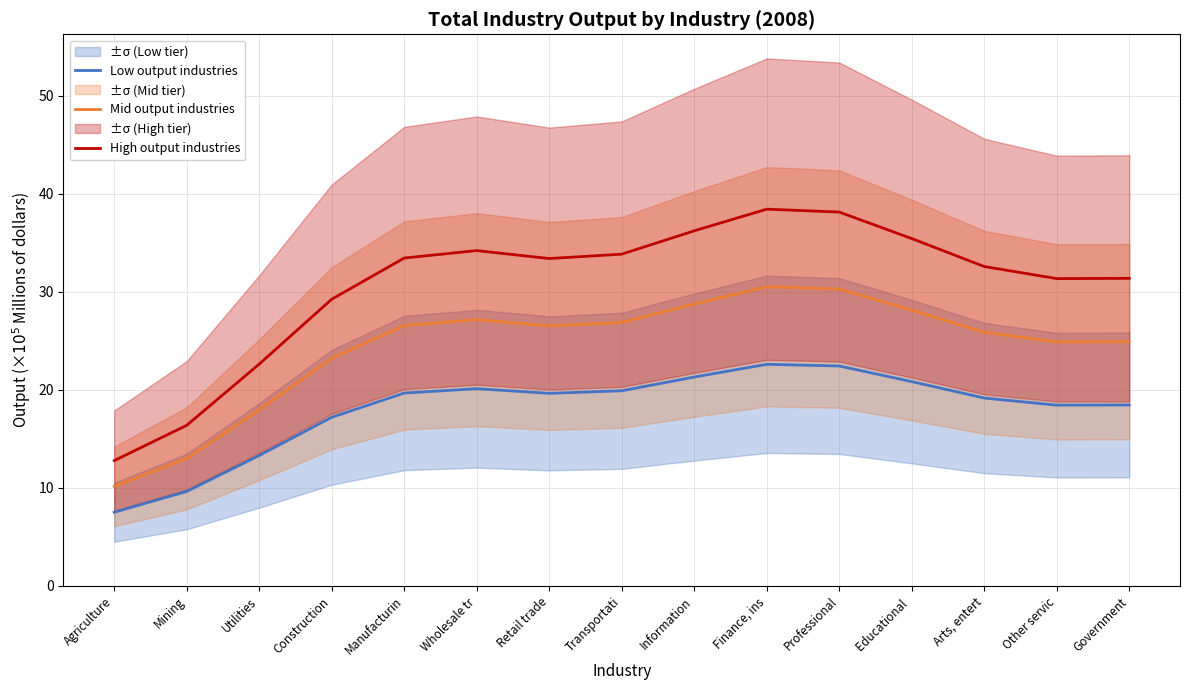

True or false: Low output industries has a value of 5.0 at Utilities.

False